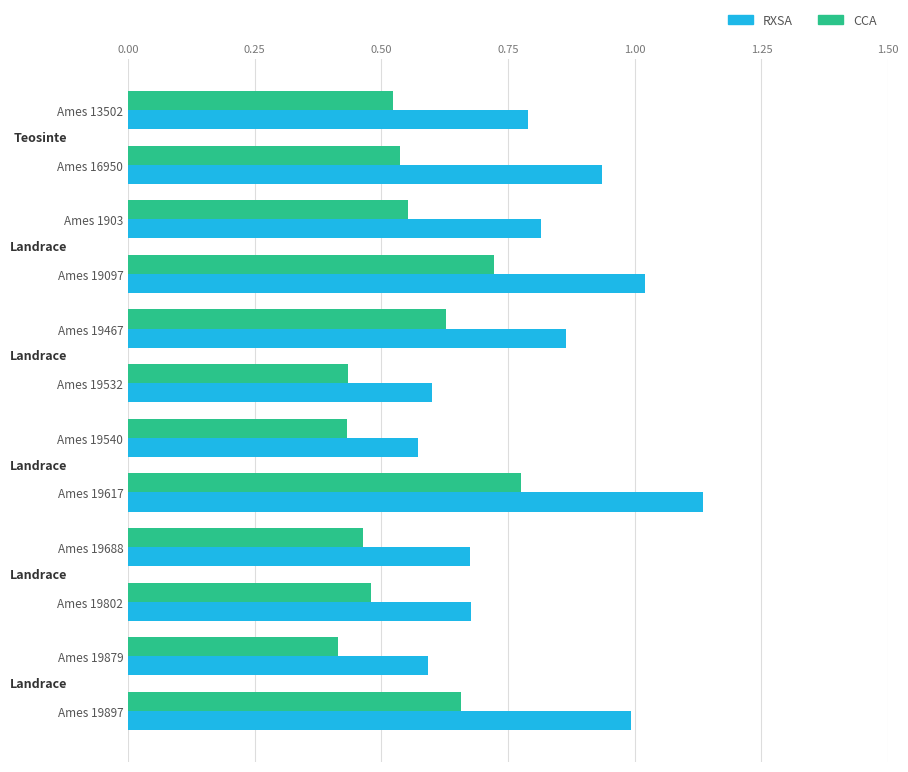

What is the spread (max minus min) of values at Ames 1903?

0.3